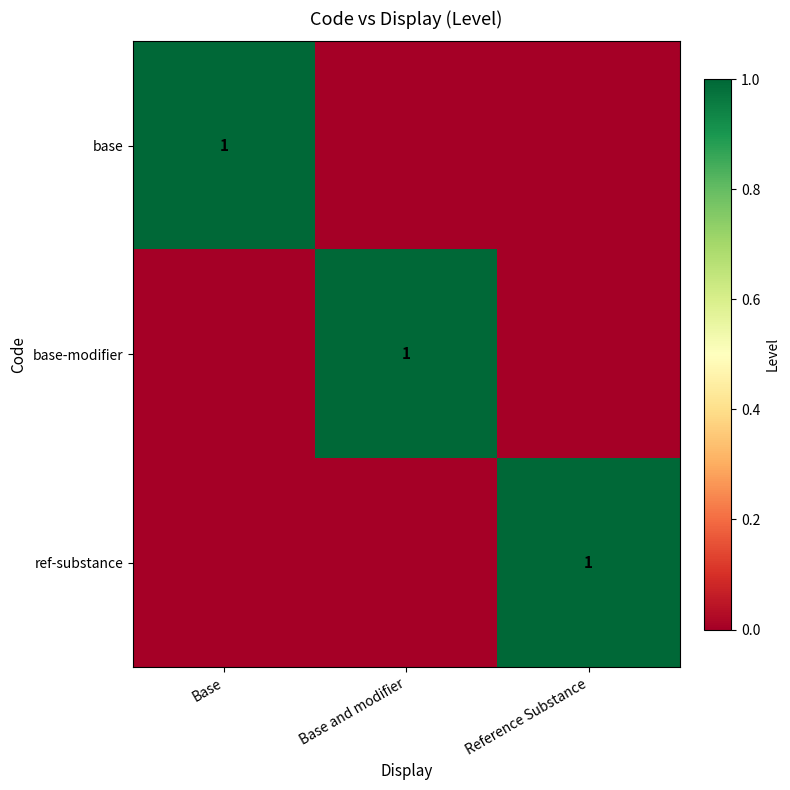

Which has a higher value, Base and modifier or Reference Substance?

Base and modifier